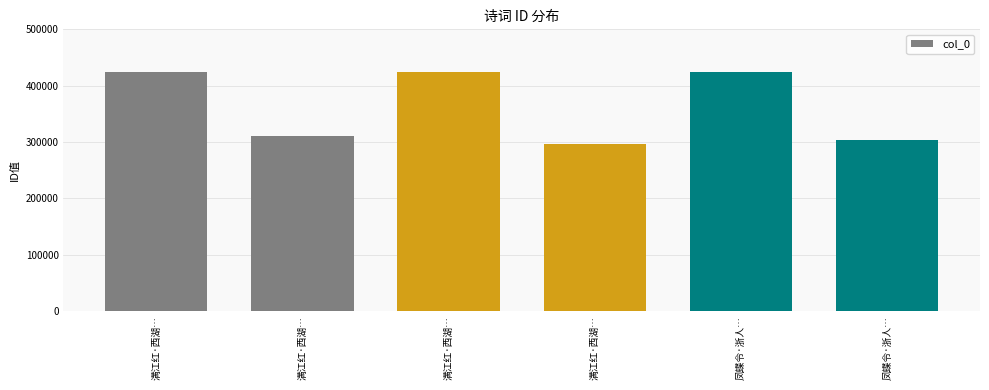

Which has a higher value, 满江红·西湖… or 满江红·西湖…?

满江红·西湖…